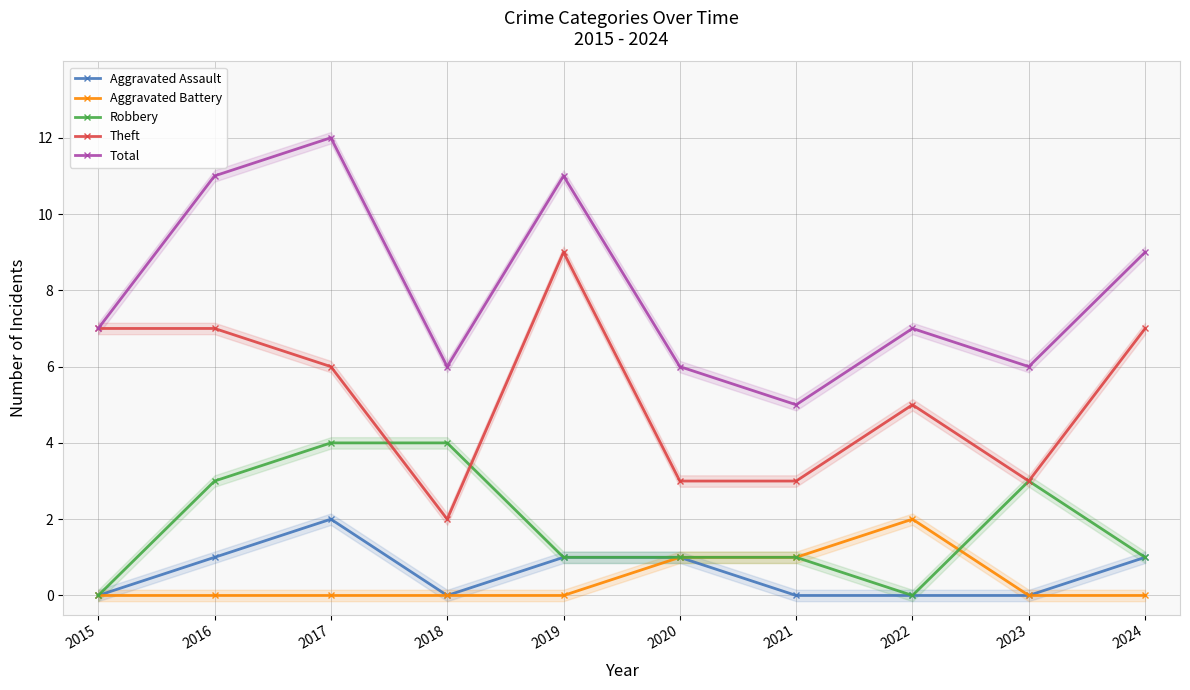

Read the Theft value at 2016.

7